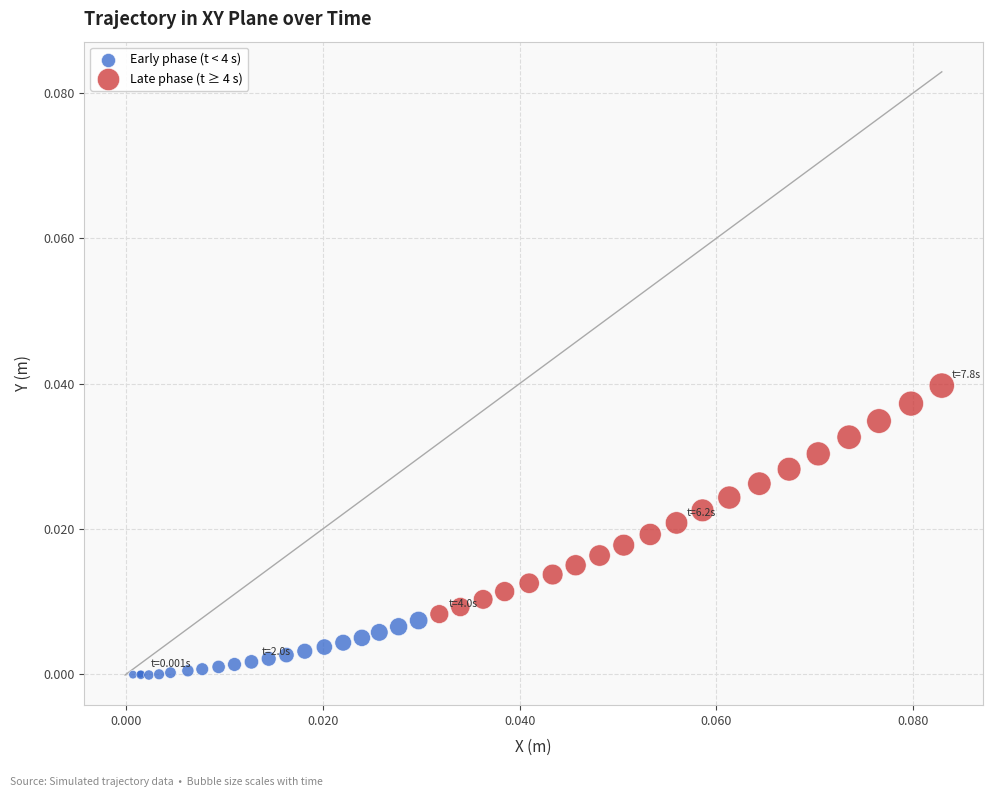

Which series reaches the minimum Y coordinate?

Early phase (t < 4 s)